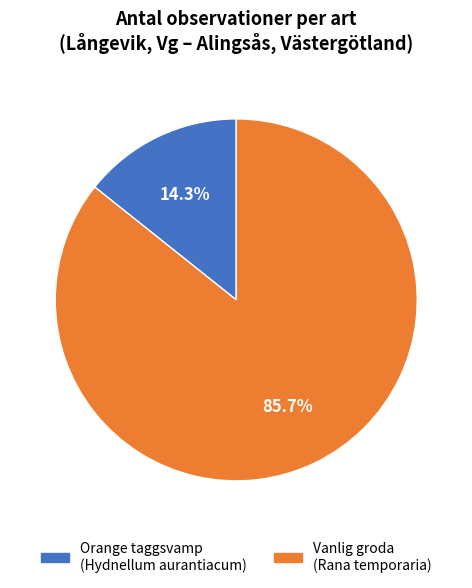

Is there a majority slice in this chart?

Yes